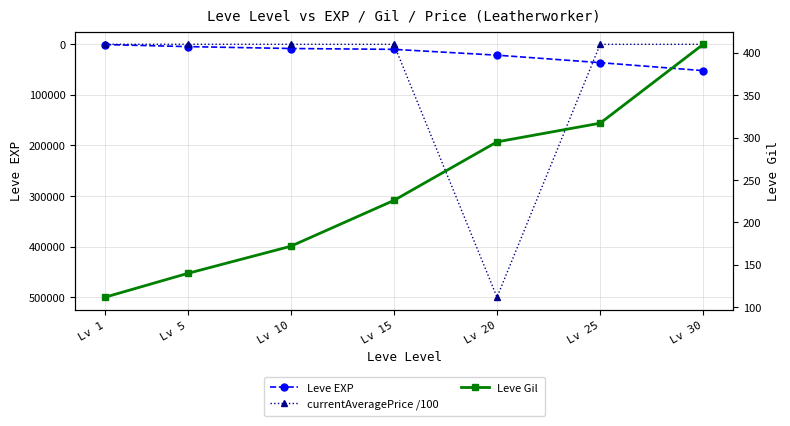

How many lines are shown in the chart?

3